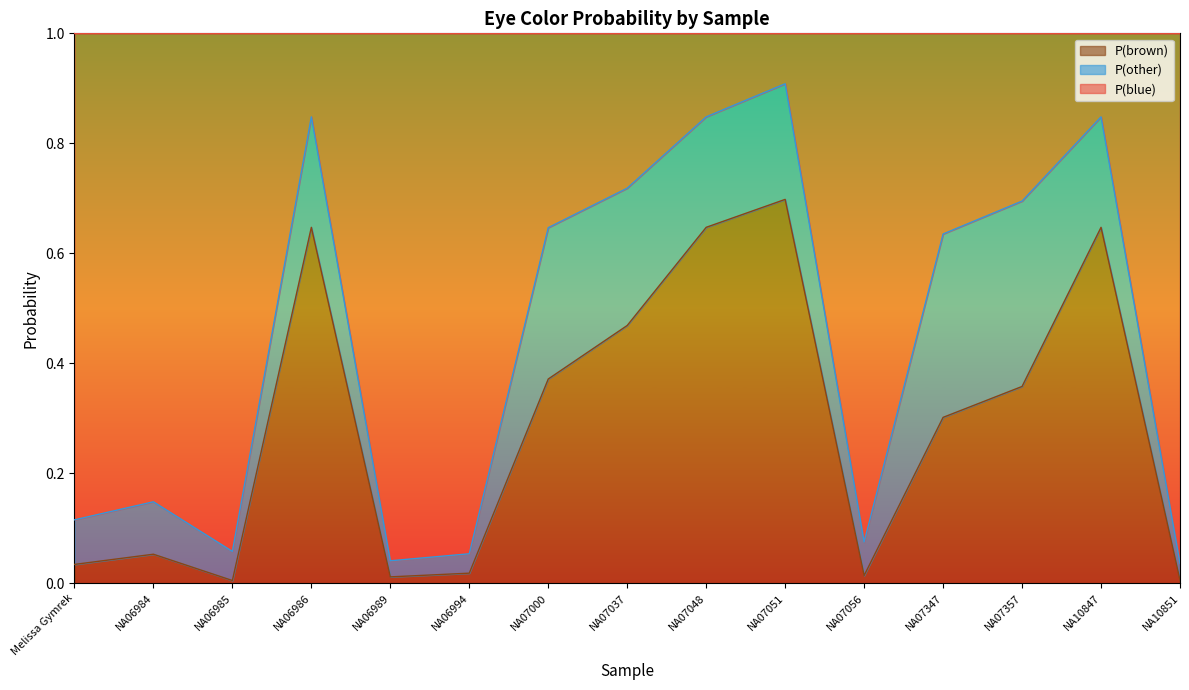

Read the P(brown) value at NA06986.

0.6